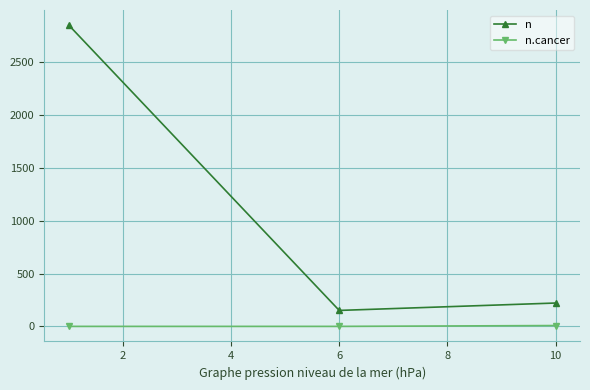

What is the minimum value for n?

152